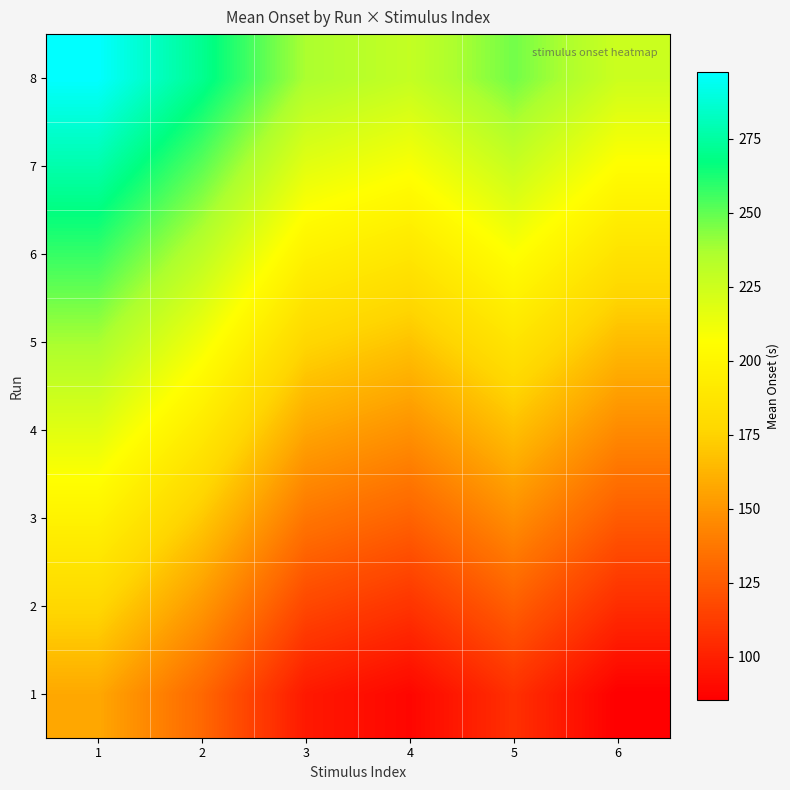

Count the number of categories in the chart.

6